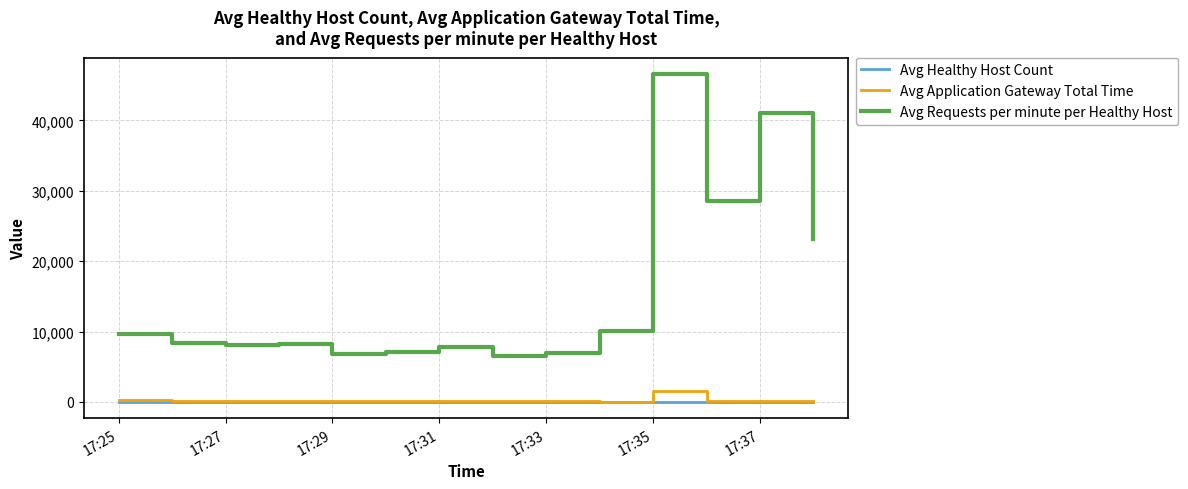

True or false: Avg Healthy Host Count and Avg Requests per minute per Healthy Host cross at least once.

False